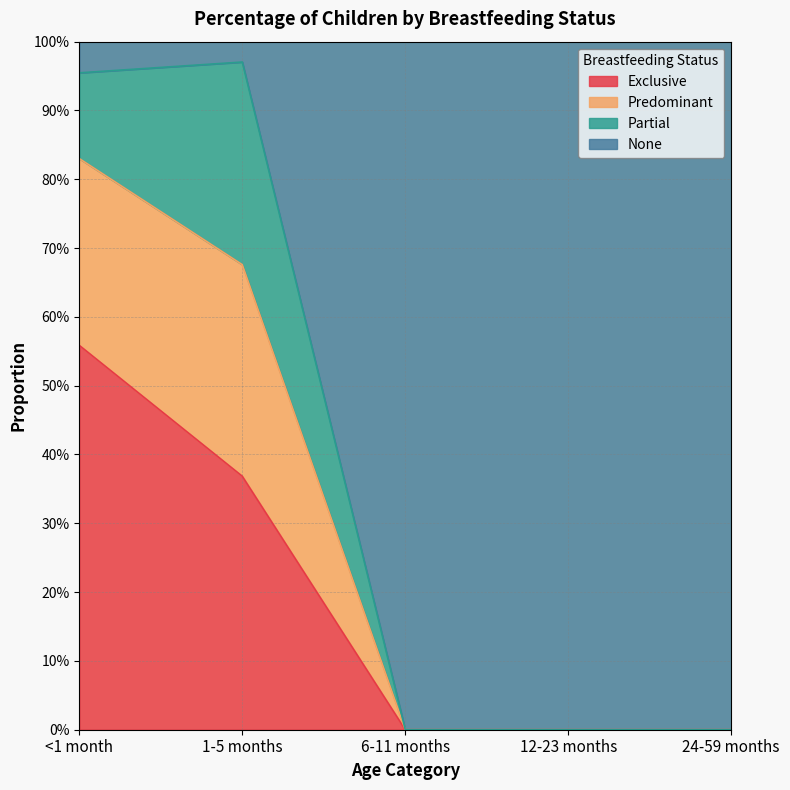

Does the chart have visible grid lines?

Yes